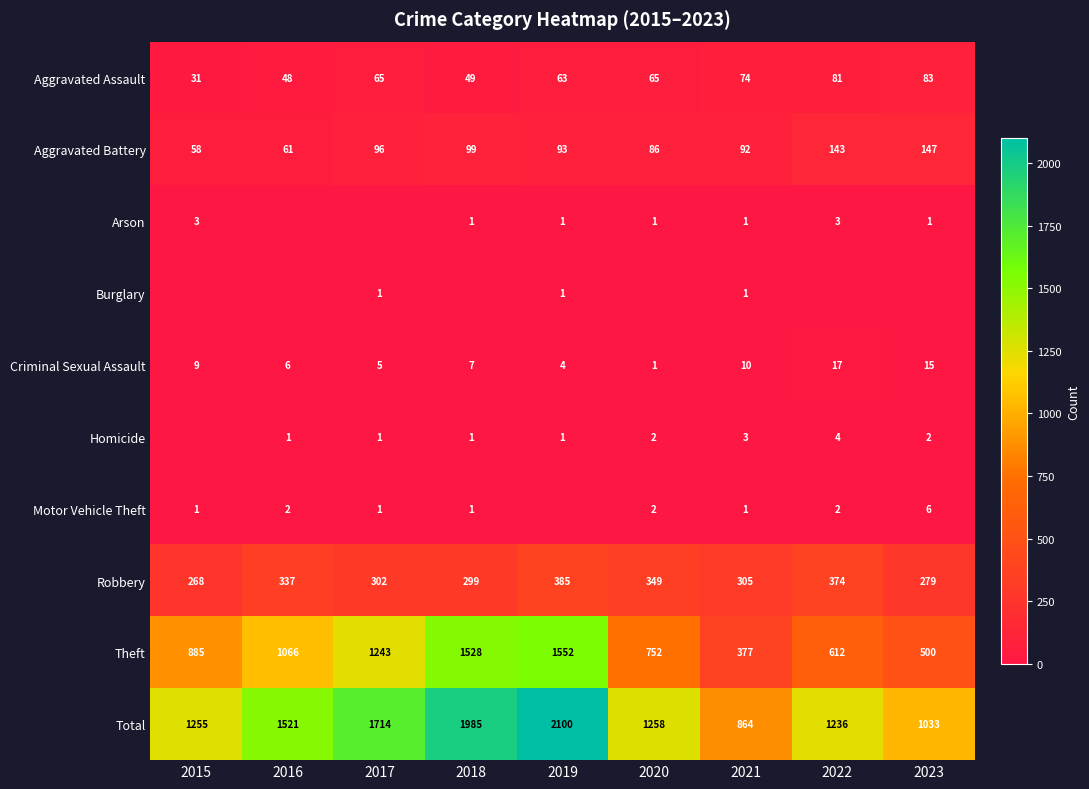

True or false: Criminal Sexual Assault has a value of 14 at 2015.

False